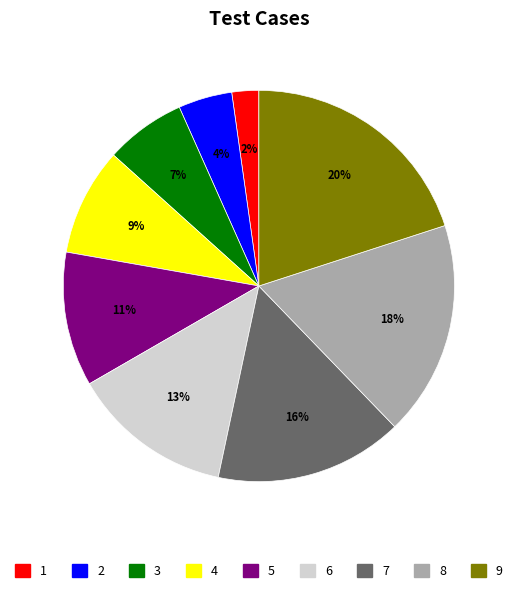

To the nearest percent, what is the difference between the largest and smallest slice percentages?

18%